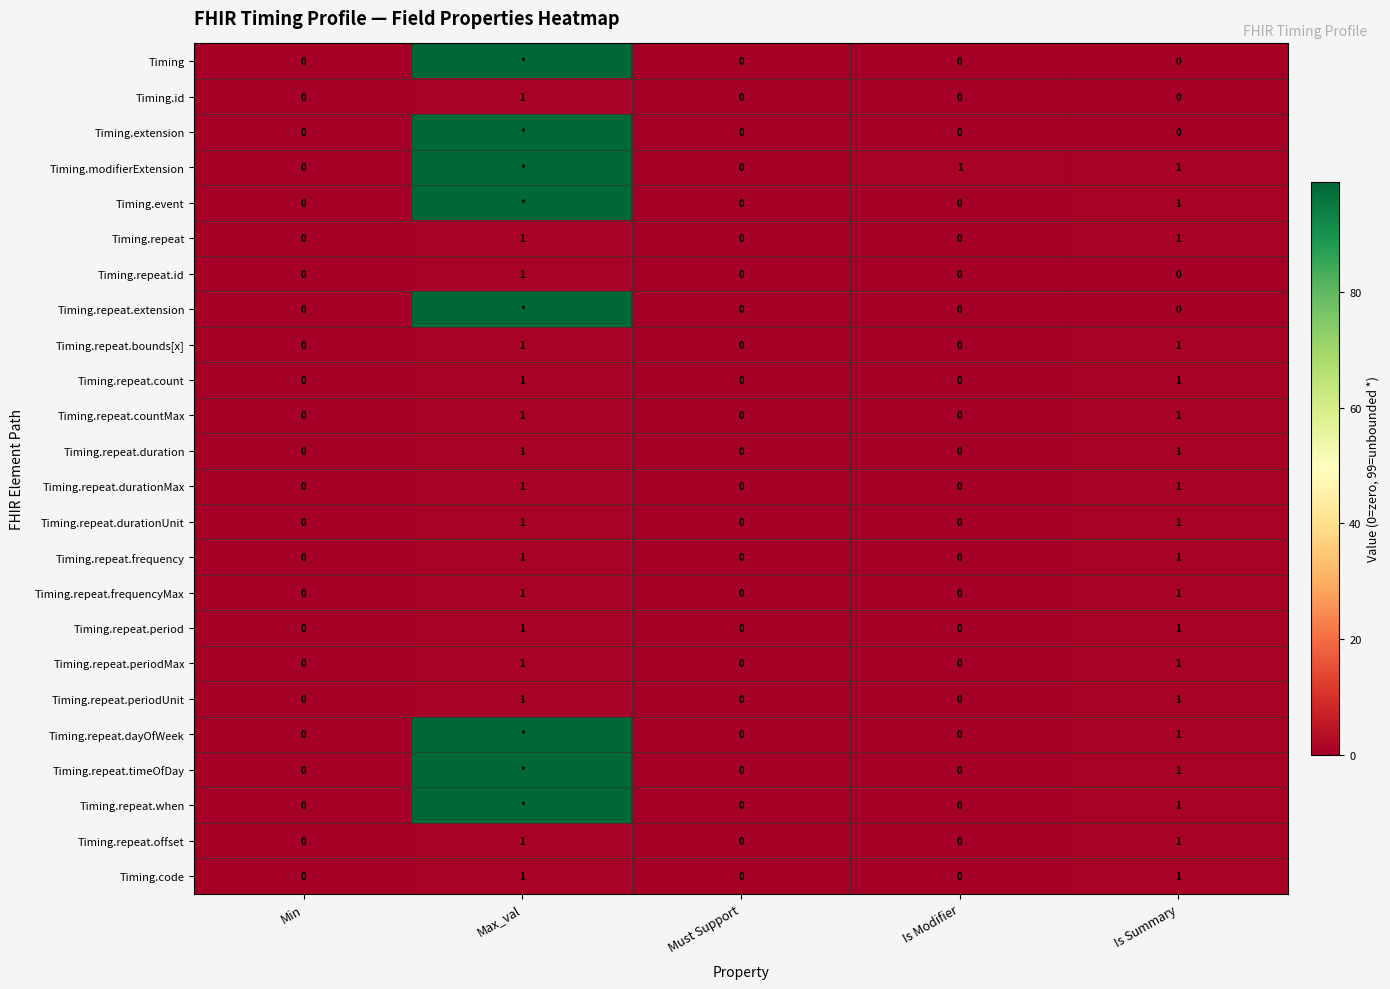

Count the Timing.repeat.duration values in the range 0 to 1.

5